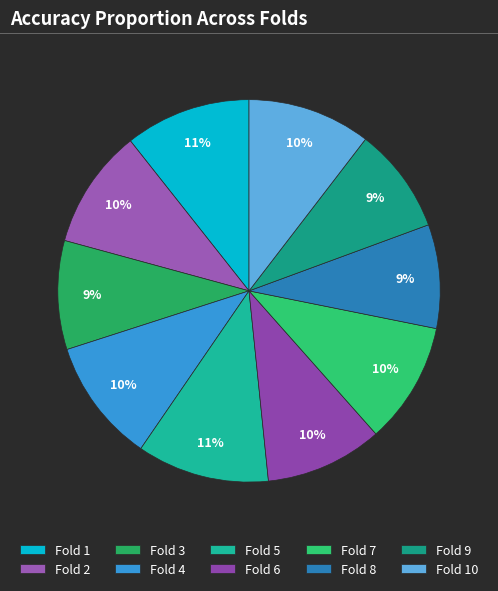

Count the number of slices in the pie.

10